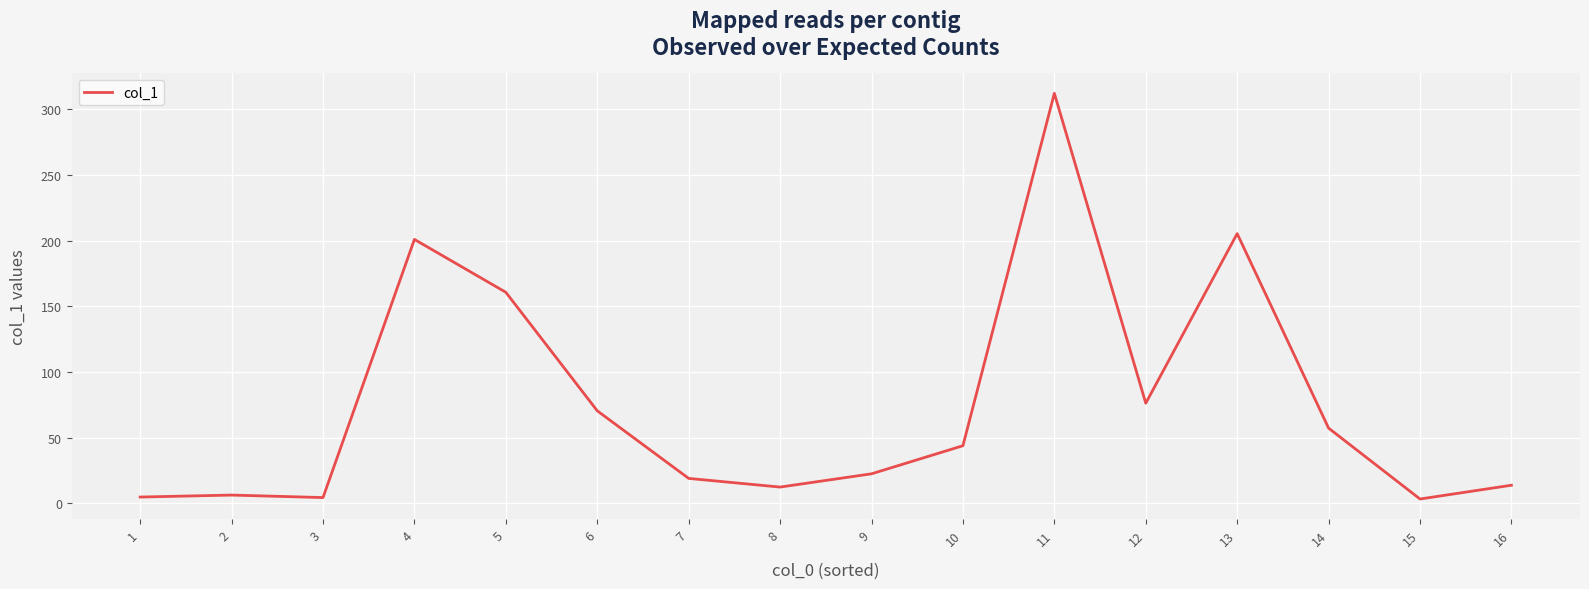

The chart shows a value of 312.3 at 11. True or false?

True